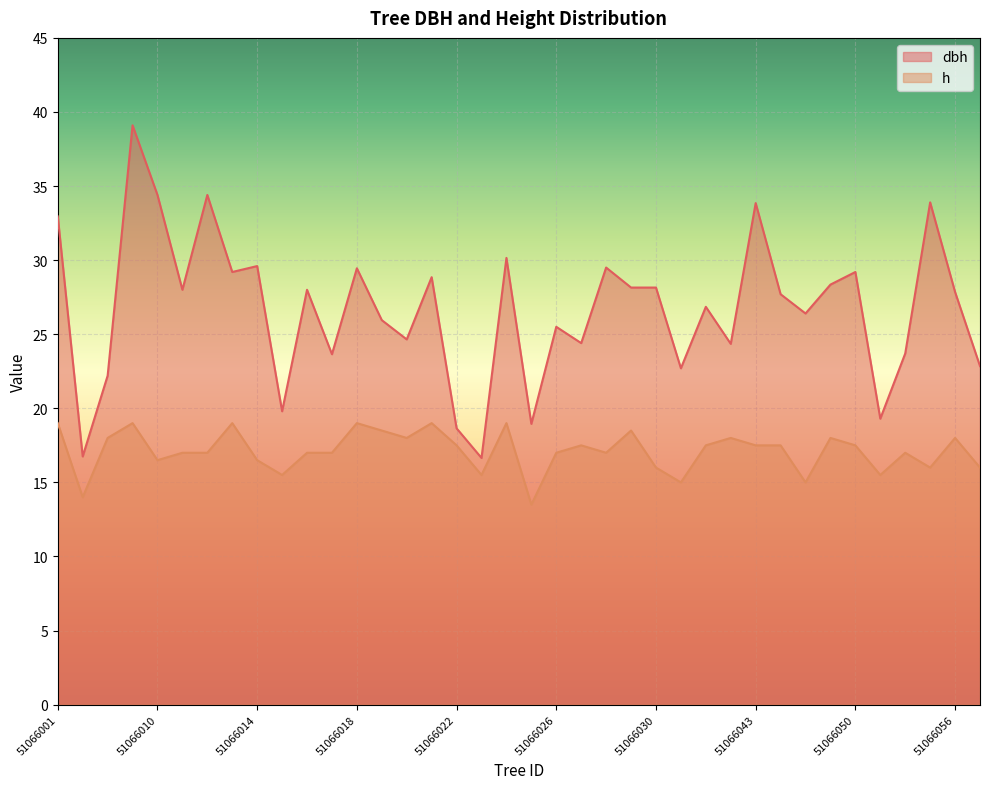

Between 51066029 and 51066050, which series saw the biggest shift?

dbh